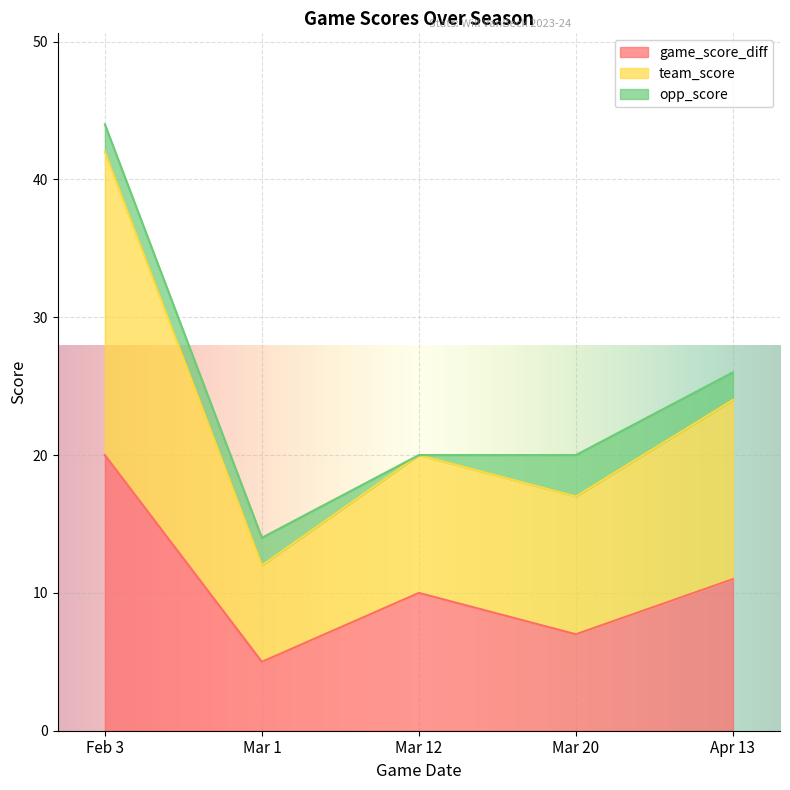

What is the total value across all series at Mar 20?

20